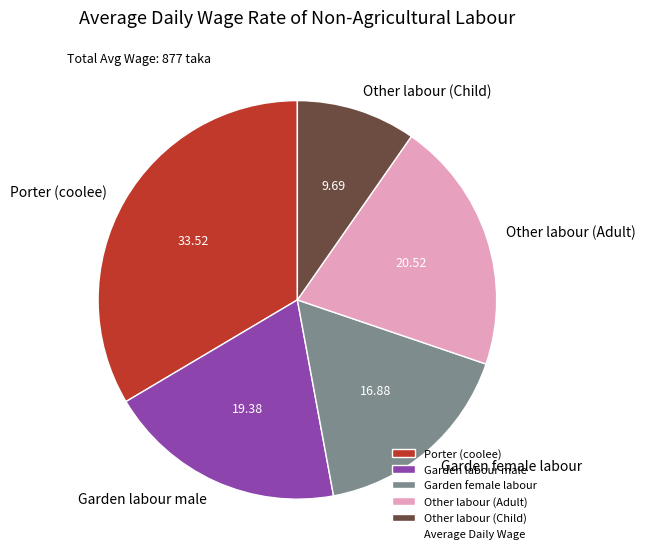

Rank the categories by value from lowest to highest.

Other labour (Child), Garden female labour, Garden labour male, Other labour (Adult), Porter (coolee)